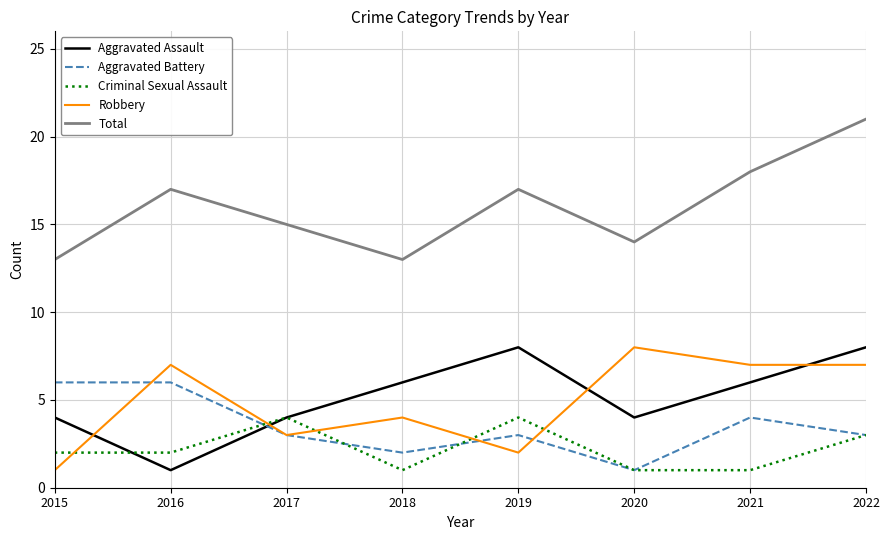

Reading left to right, list all the values displayed in this chart.

Aggravated Assault: 2015=4	2016=1	2017=4	2018=6	2019=8	2020=4	2021=6	2022=8
Aggravated Battery: 2015=6	2016=6	2017=3	2018=2	2019=3	2020=1	2021=4	2022=3
Criminal Sexual Assault: 2015=2	2016=2	2017=4	2018=1	2019=4	2020=1	2021=1	2022=3
Robbery: 2015=1	2016=7	2017=3	2018=4	2019=2	2020=8	2021=7	2022=7
Total: 2015=13	2016=17	2017=15	2018=13	2019=17	2020=14	2021=18	2022=21